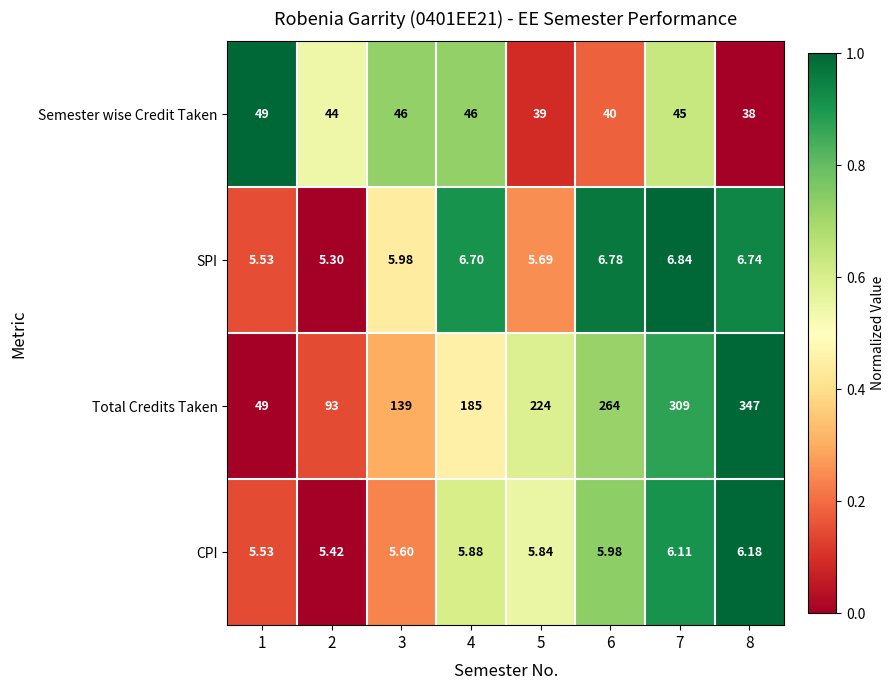

List the series in order of their peak value, highest first.

Total Credits Taken, Semester wise Credit Taken, SPI, CPI